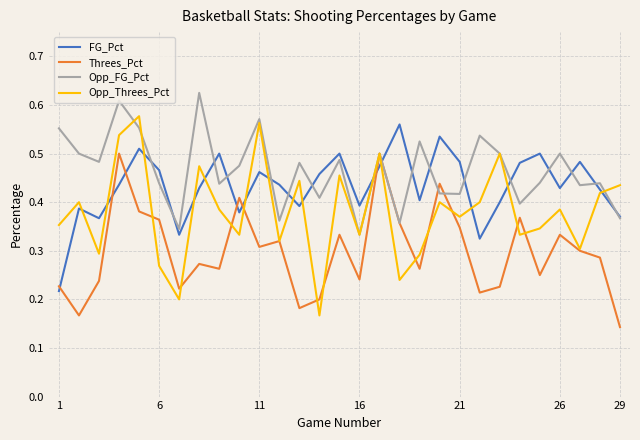

Which series has the largest total across all categories?

Opp_FG_Pct